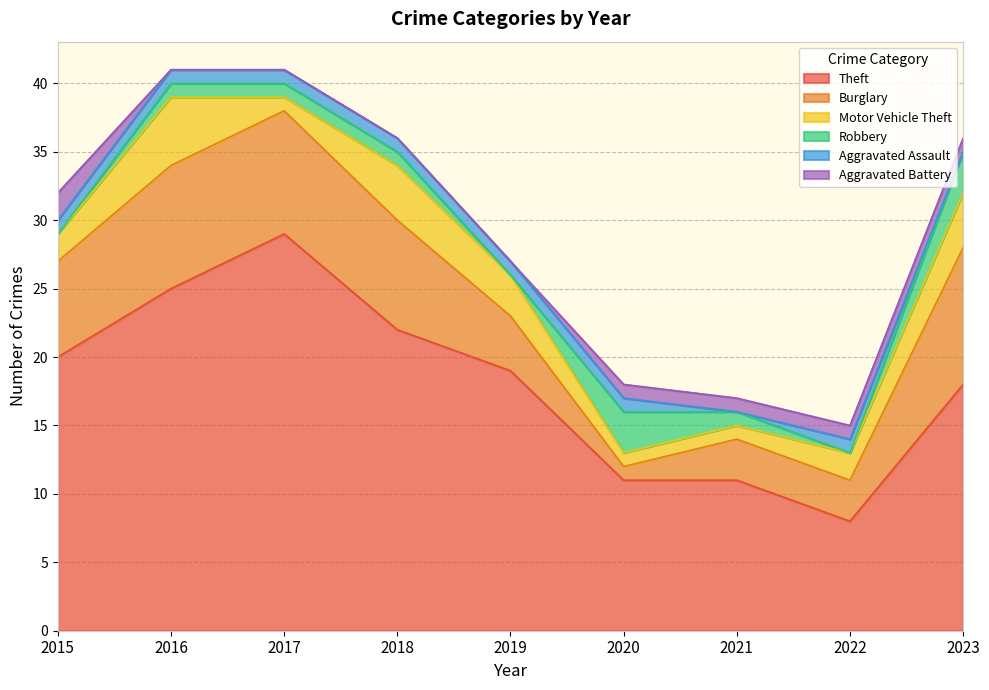

What are all the series names shown in the legend?

Theft, Burglary, Motor Vehicle Theft, Robbery, Aggravated Assault, Aggravated Battery